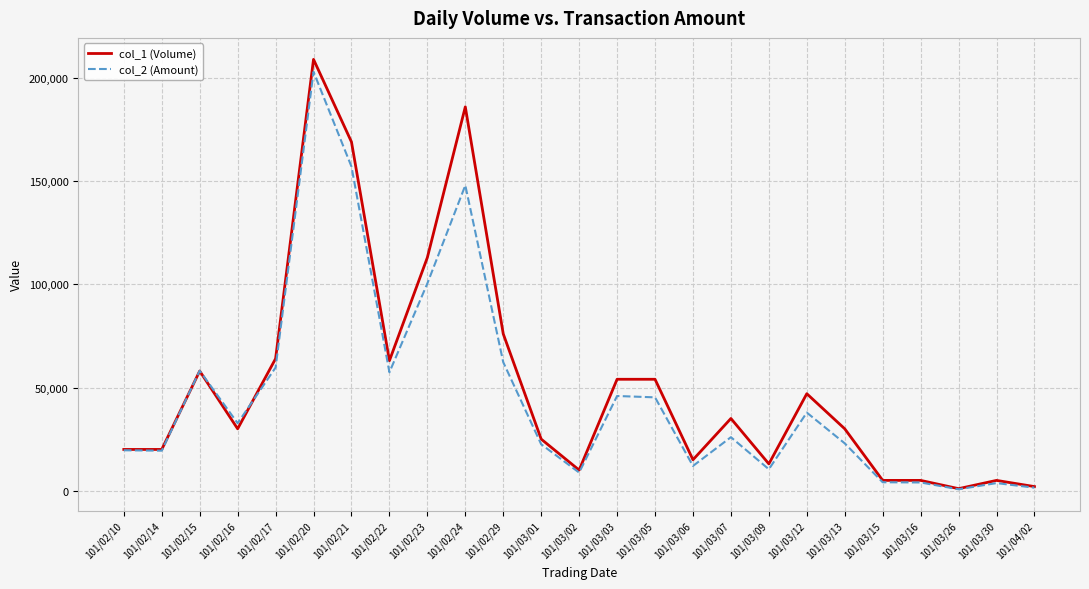

Rank the series at 101/03/01 from highest to lowest value.

col_1 (Volume), col_2 (Amount)